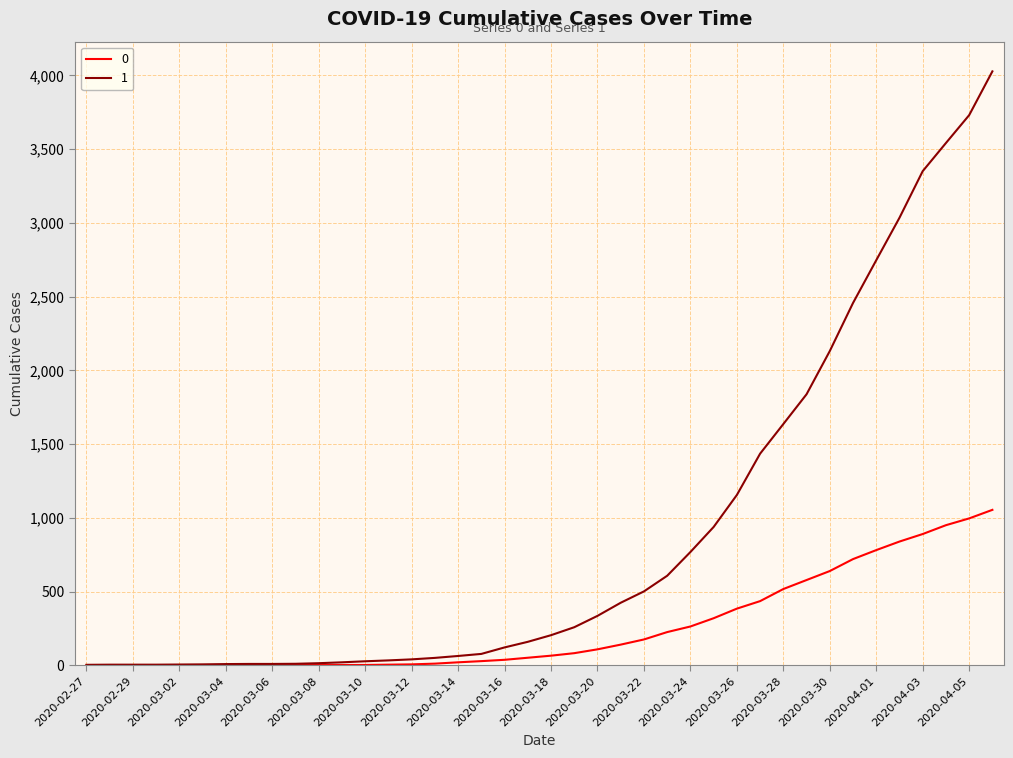

What is the greatest value displayed?

4028